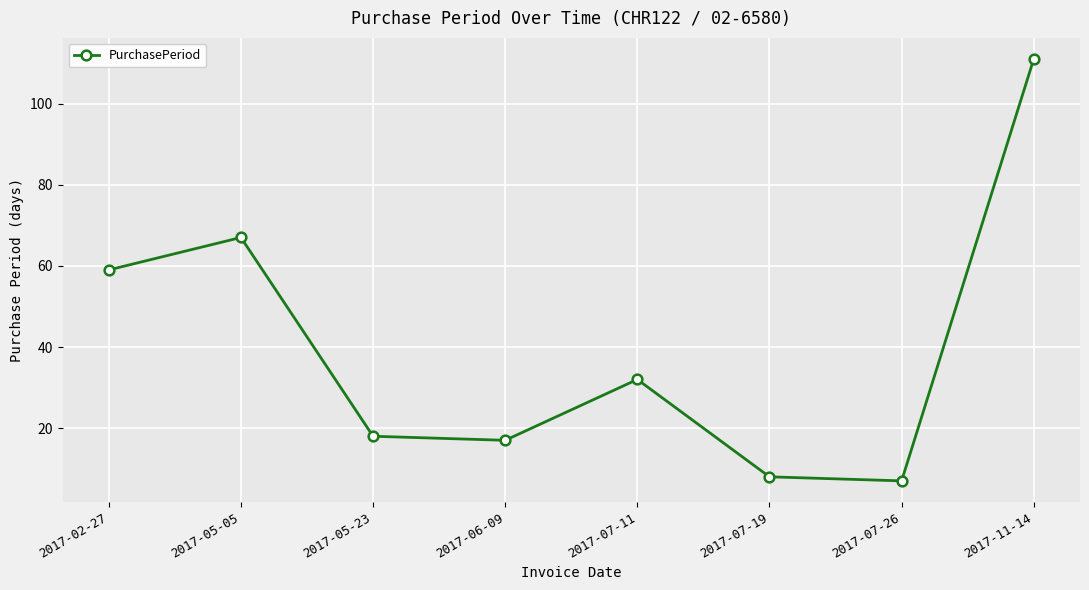

Reading right to left, what are all the values shown in this chart?

111	7	8	32	17	18	67	59